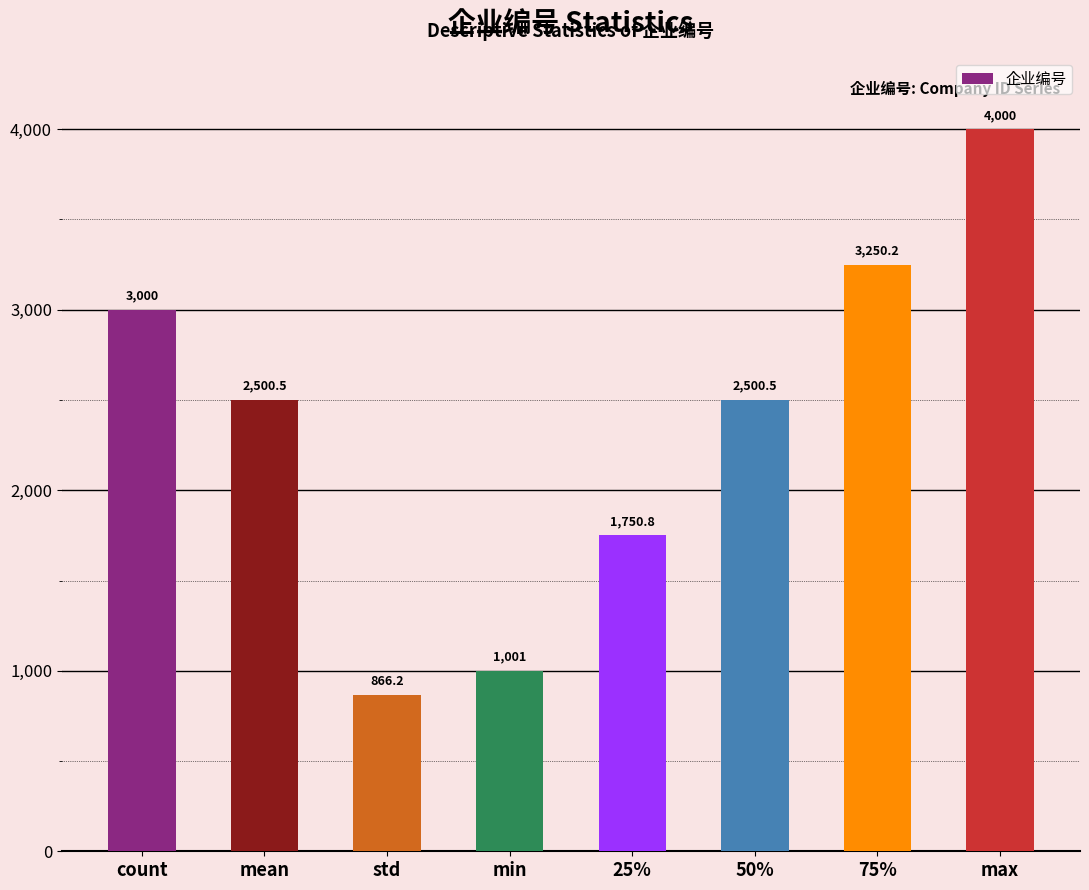

What is the label of the 5th bar from the right?

min